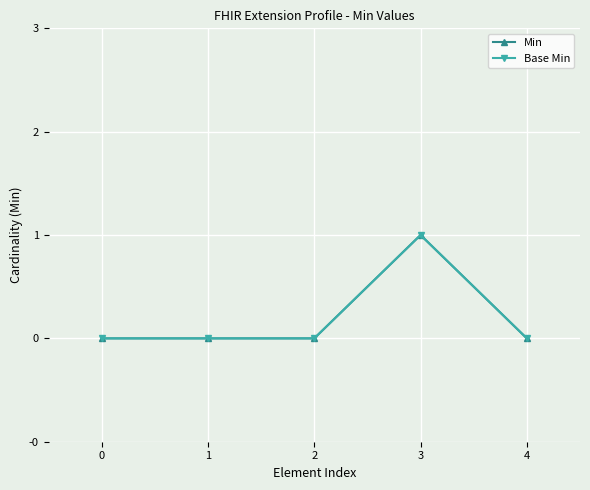

Reading left to right, list all the values displayed in this chart.

Min: 0	0	0	1	0
Base Min: 0	0	0	1	0